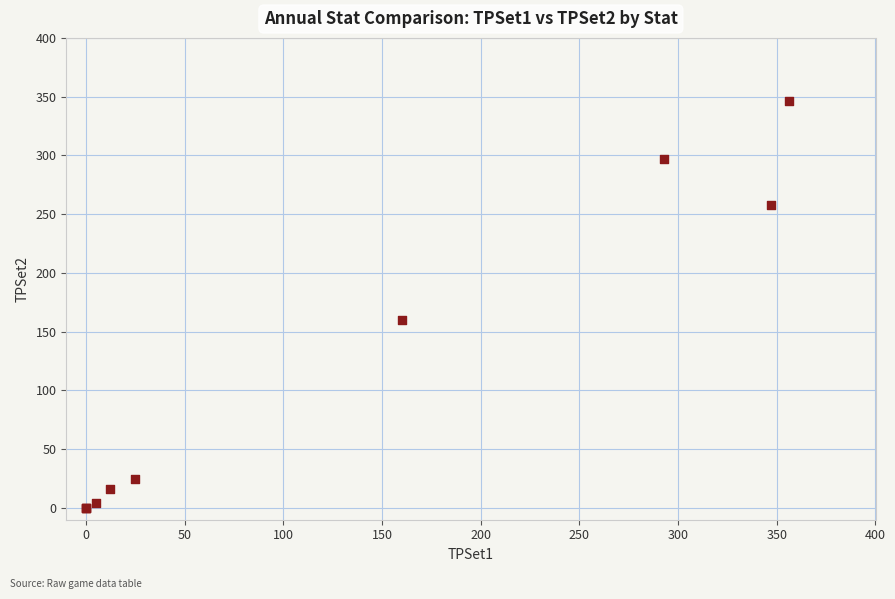

What Y value in the scatter plot is closest to 173?

160.1